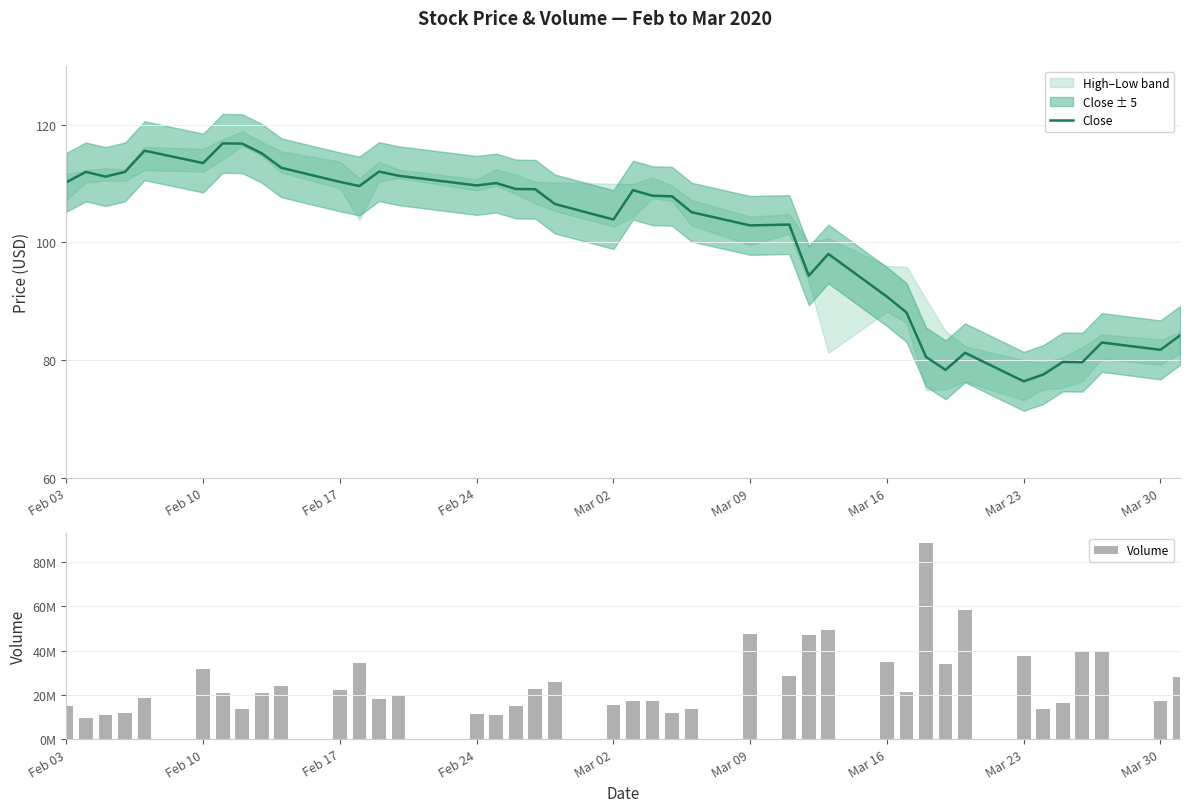

Count the number of categories in the chart.

40